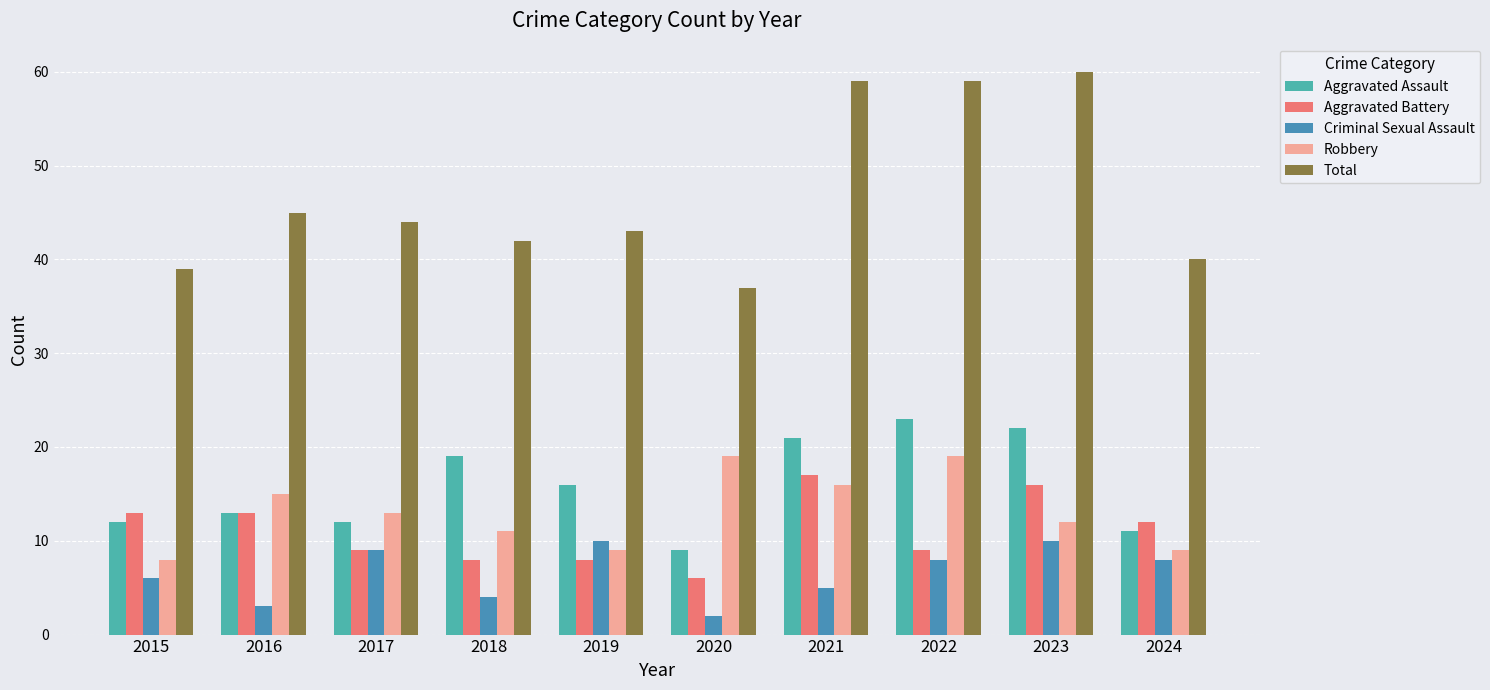

Where is Criminal Sexual Assault nearest to the value 6?

2015